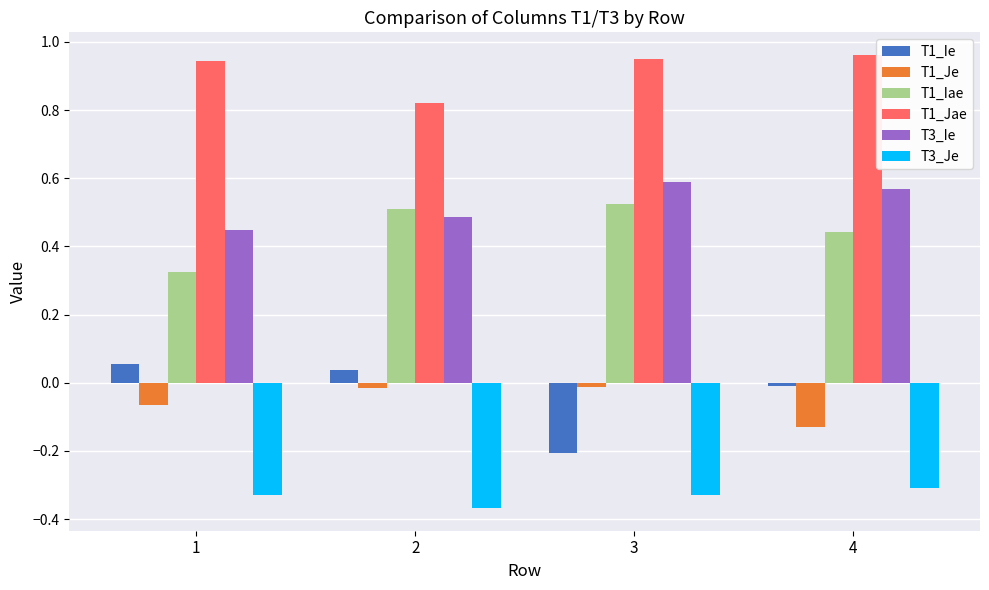

Rank the series by their maximum value, from lowest to highest.

T3_Je, T1_Je, T1_Ie, T1_Iae, T3_Ie, T1_Jae